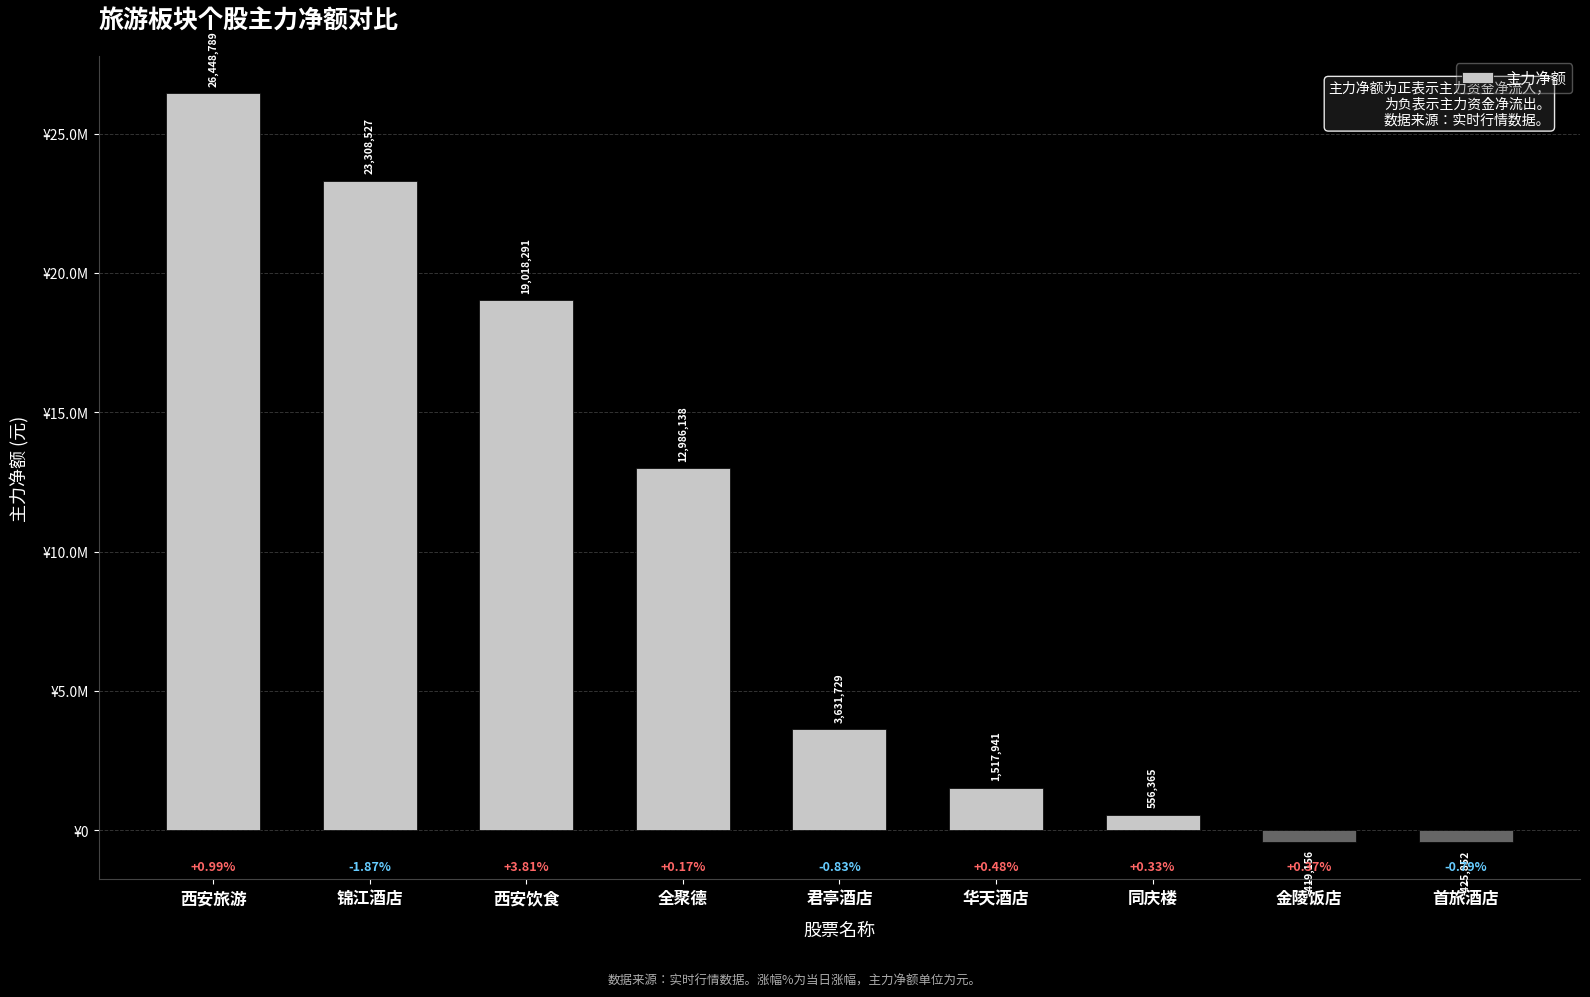

Read the value at 君亭酒店, to the nearest 10.

3631730